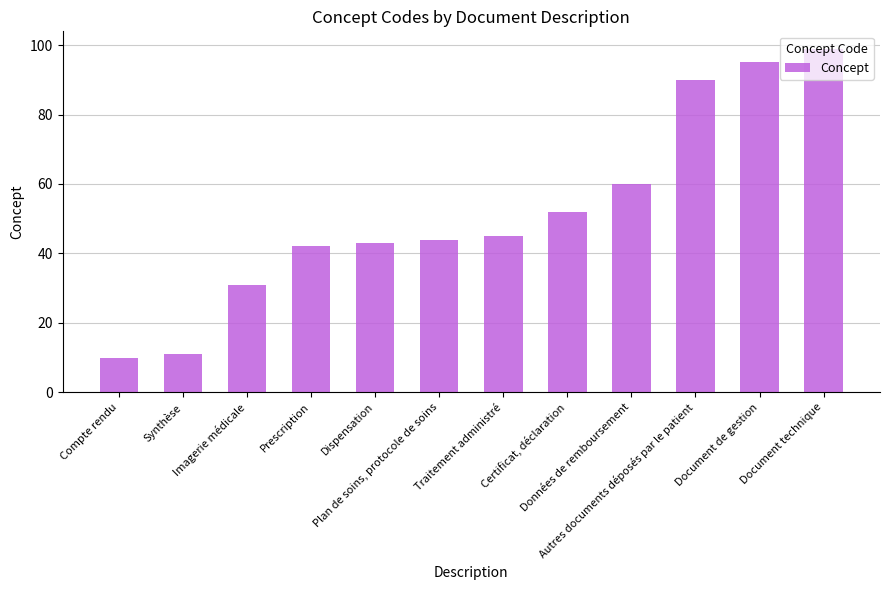

Count the number of categories in the chart.

12